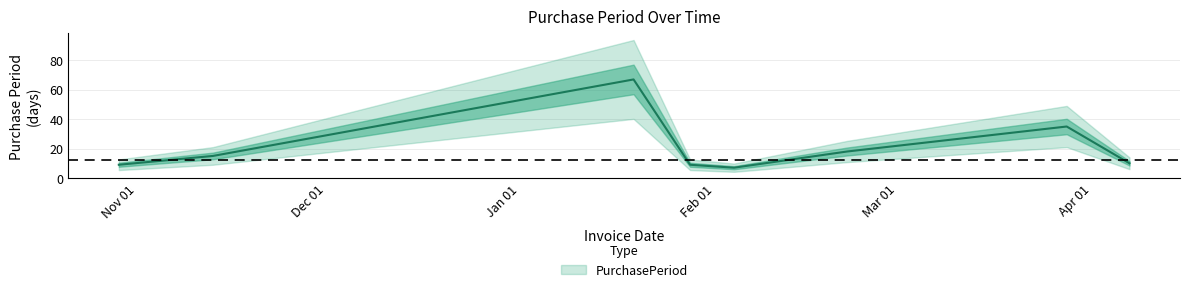

At which label is the value closest to 37?

2016-03-28